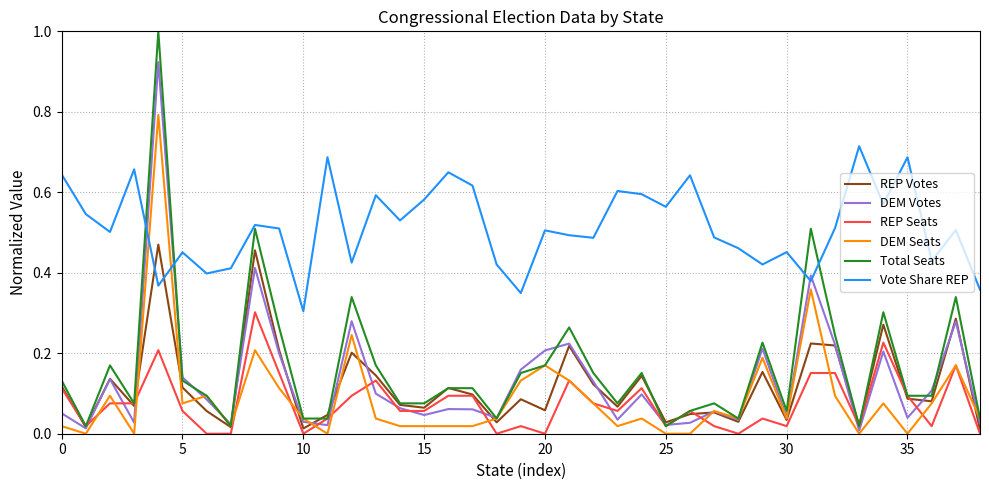

True or false: REP Seats and Vote Share REP intersect in this chart.

False